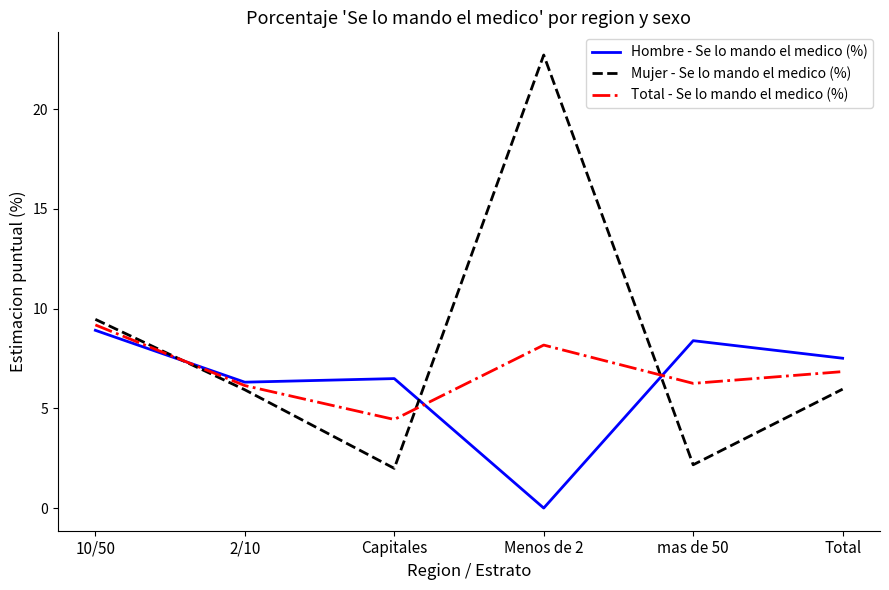

What position from the right is mas de 50?

2